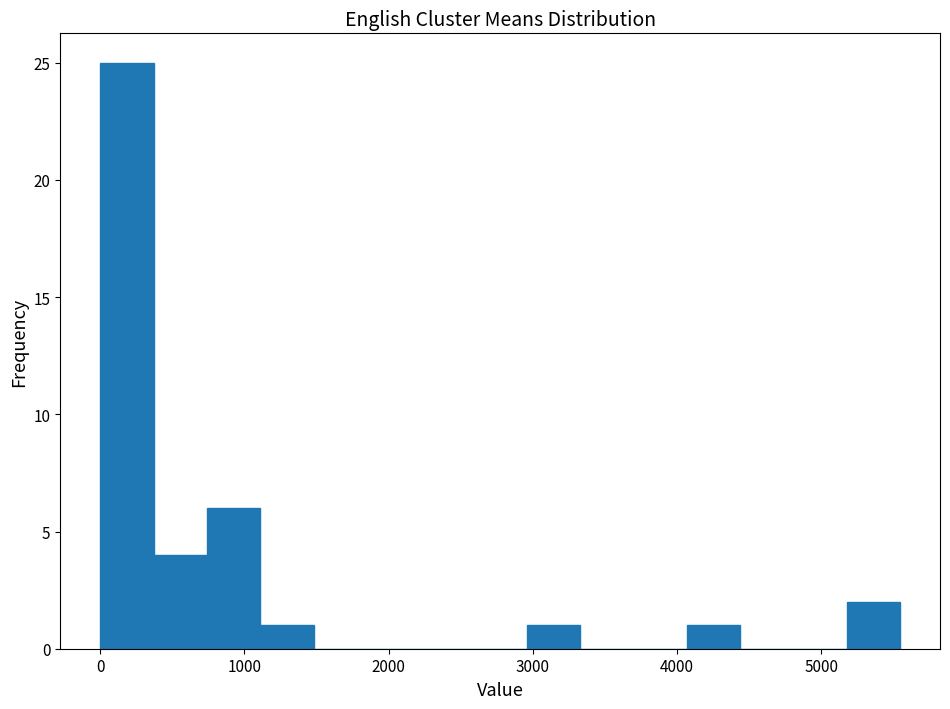

Read against the x-axis, roughly where is the centre of the tallest bar?

200